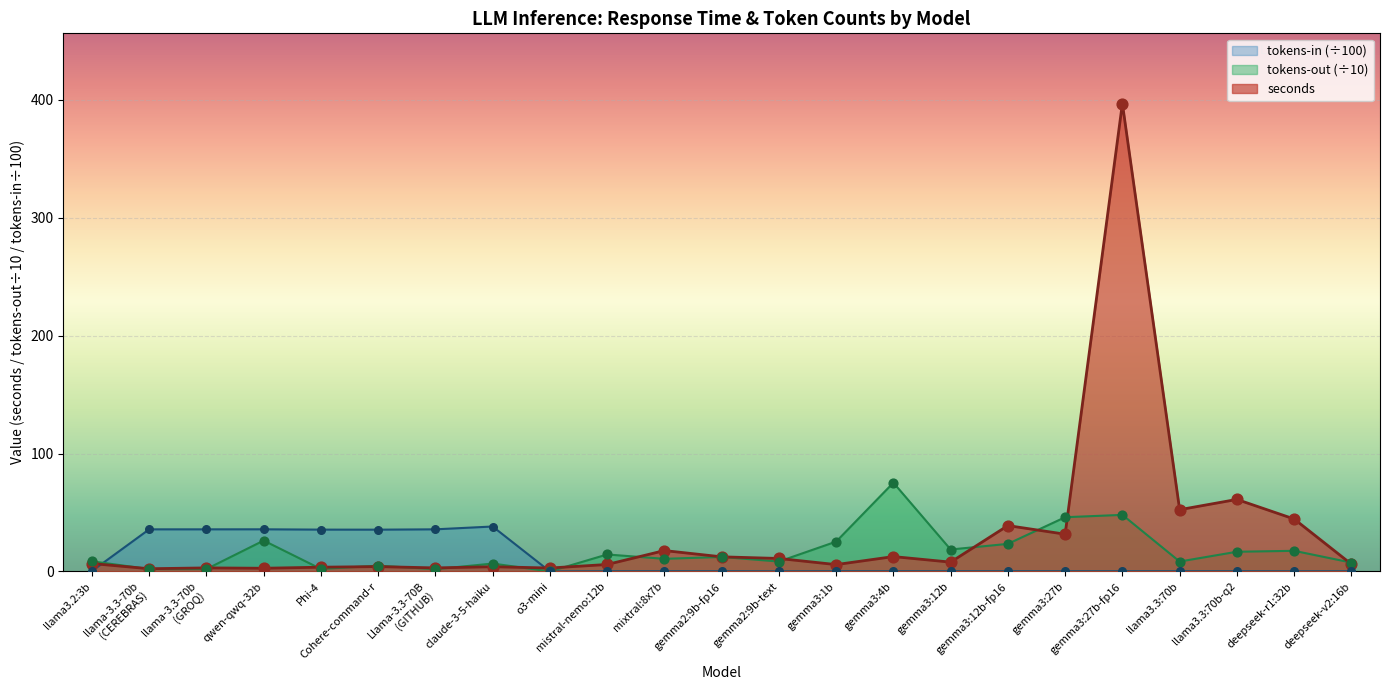

What is the total value across all series at llama3.3:70b?

61.0